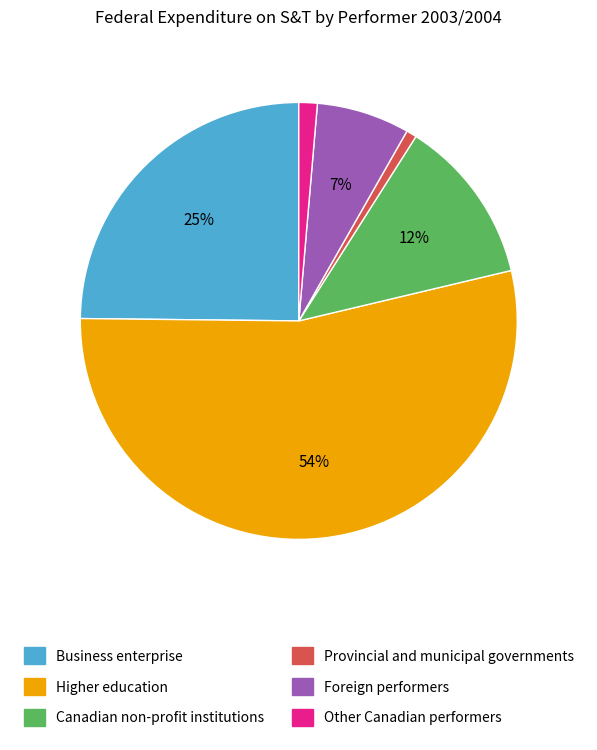

Is there a majority slice in this chart?

Yes